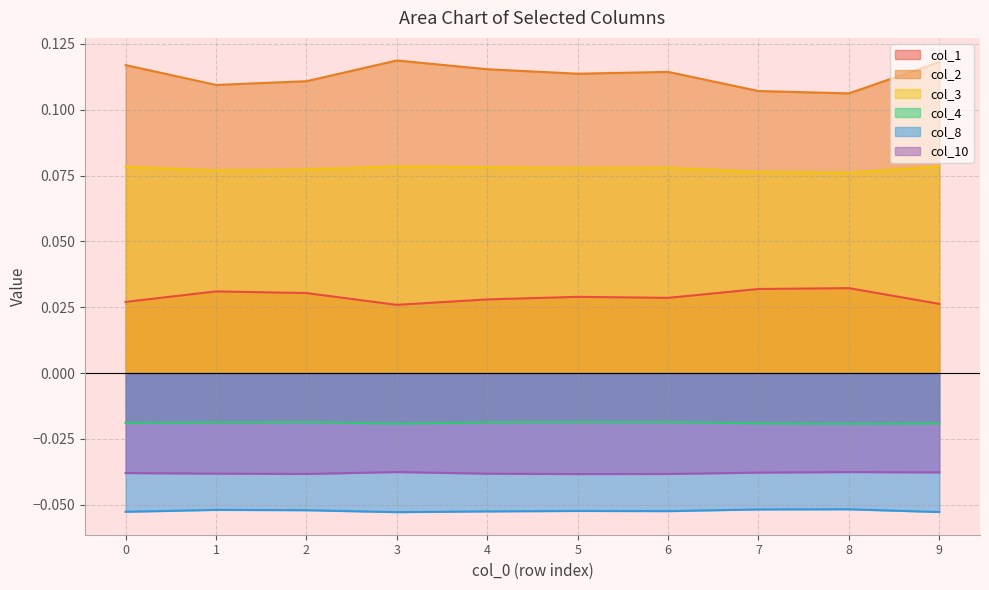

True or false: col_4 has a value of -0.0 at 8.

False